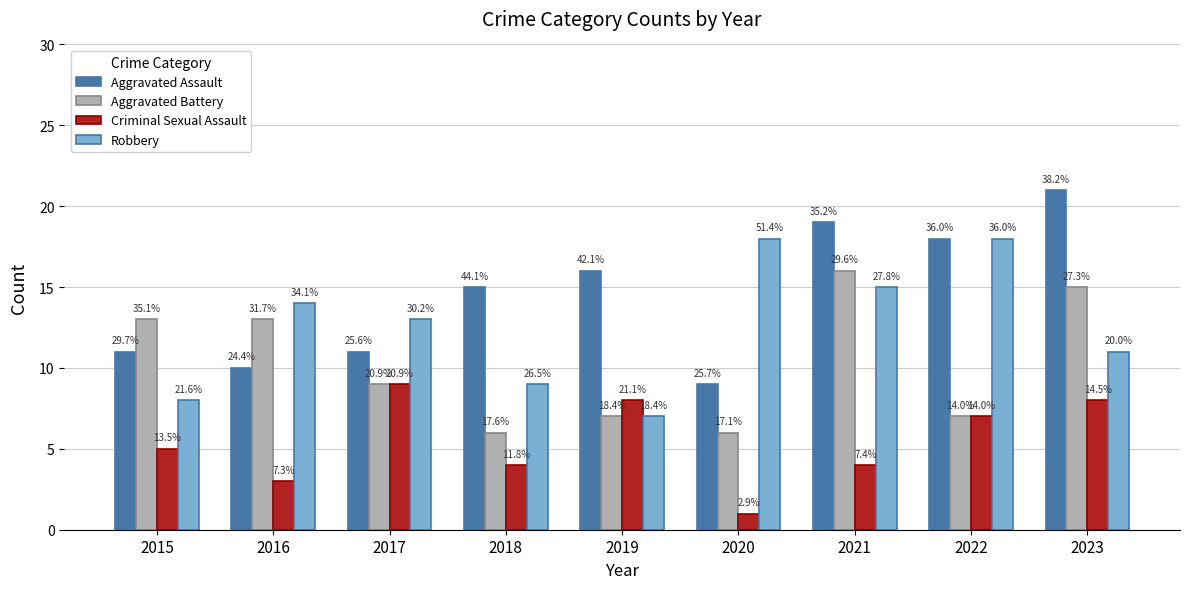

True or false: Robbery has a value of 21 at 2016.

False